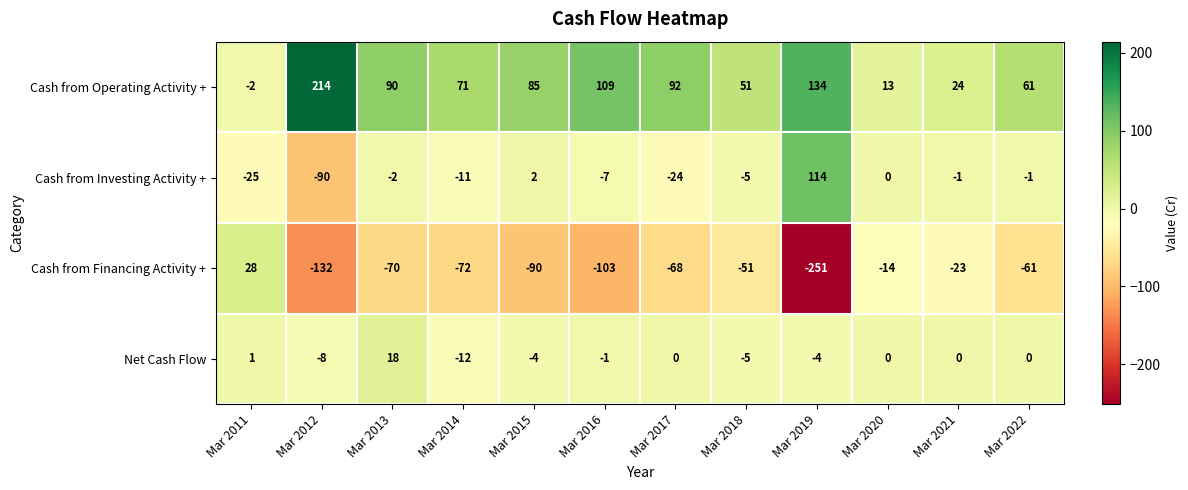

Where does the Cash from Investing Activity + series first go above -2?

Mar 2015